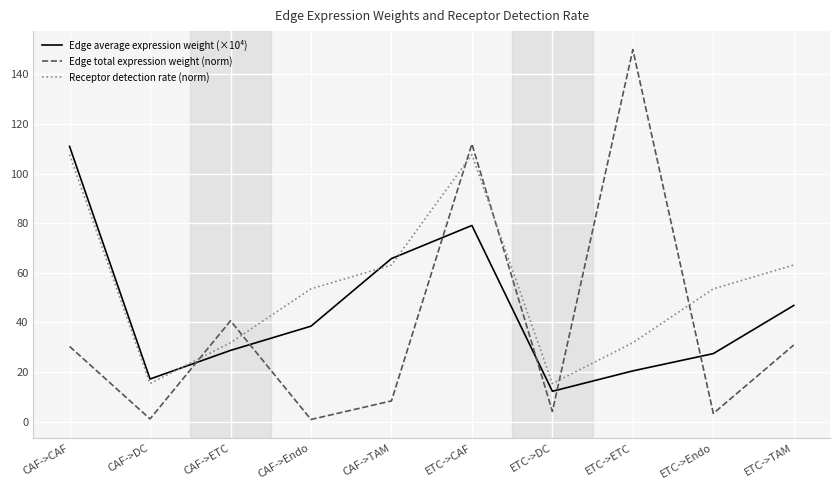

At ETC->CAF, list the series in order from largest to smallest.

Edge total expression weight (norm), Receptor detection rate (norm), Edge average expression weight (×10⁴)